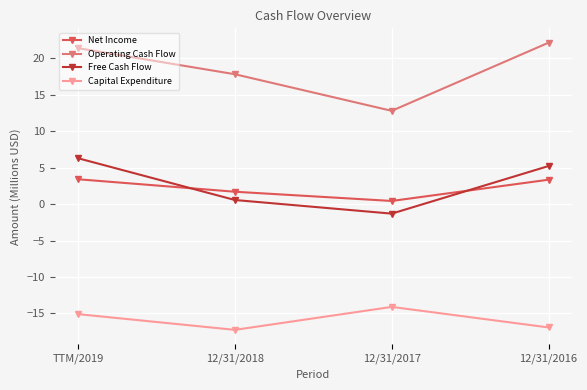

The Operating Cash Flow series shows 13.1 at 12/31/2016. True or false?

False